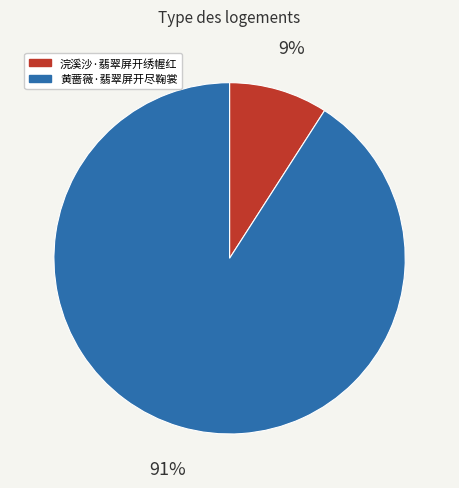

Which has a higher value, 黄蔷薇·翡翠屏开尽鞠裳 or 浣溪沙·翡翠屏开绣幄红?

黄蔷薇·翡翠屏开尽鞠裳